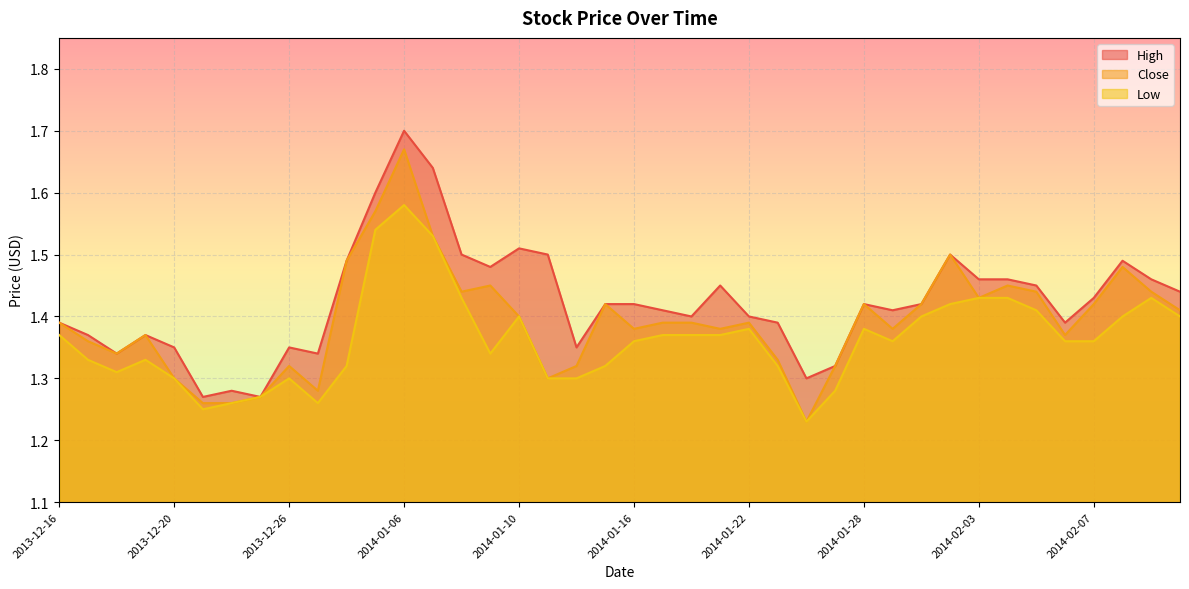

The value of Close at 2014-01-16 is 2.0. True or false?

False